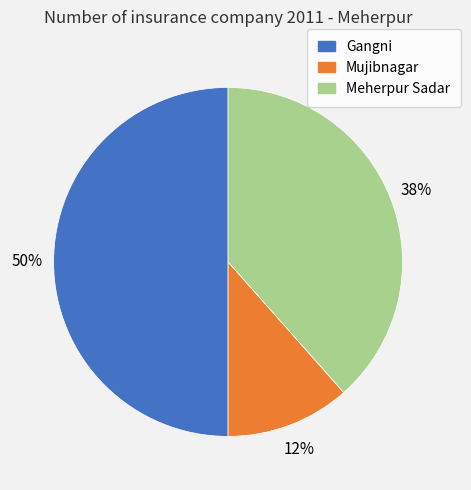

Does Mujibnagar represent more than half of the total?

No